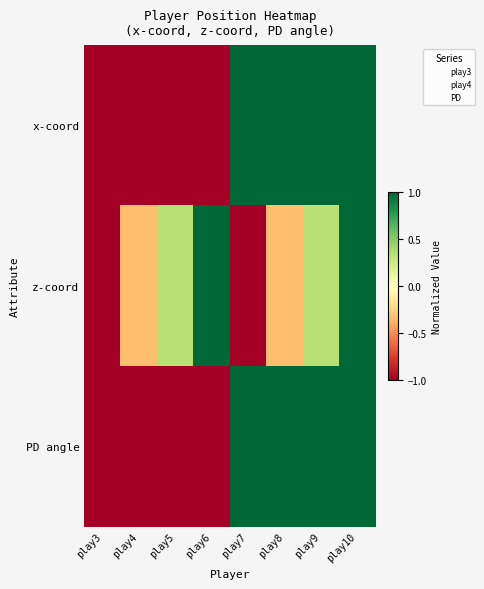

What is the difference between the highest and lowest values at play7?

2.0